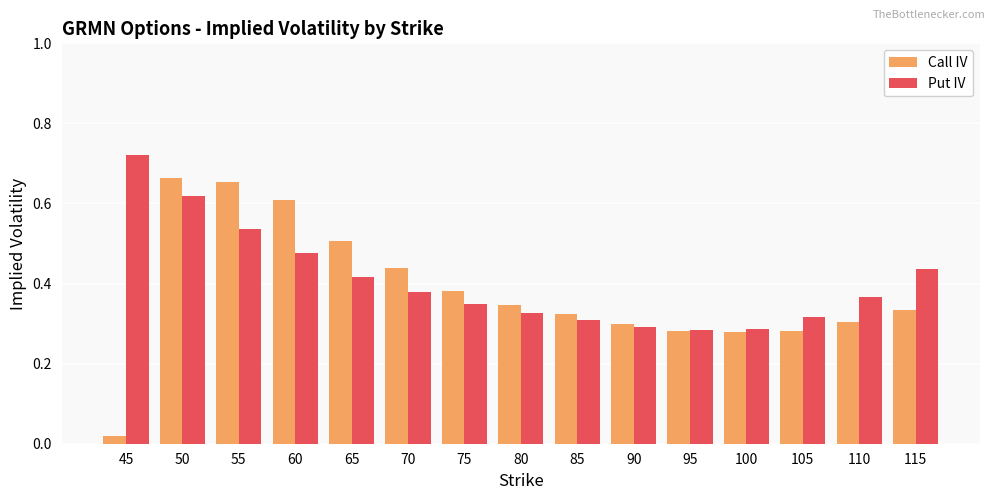

Count the Put IV values in the range 0 to 1.

15